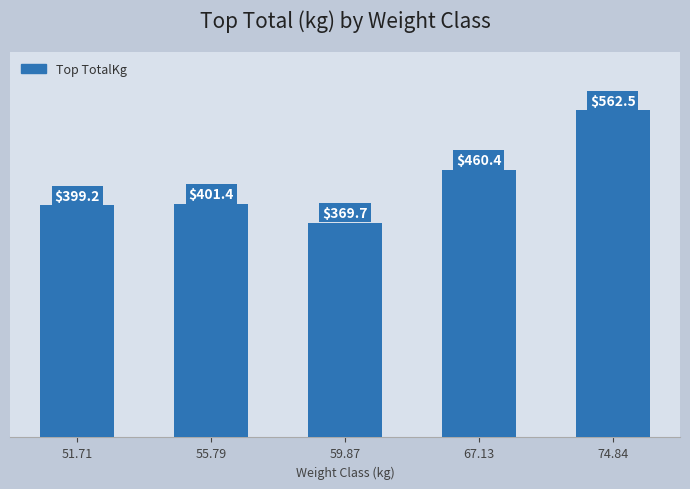

How many distinct data groups are displayed?

1